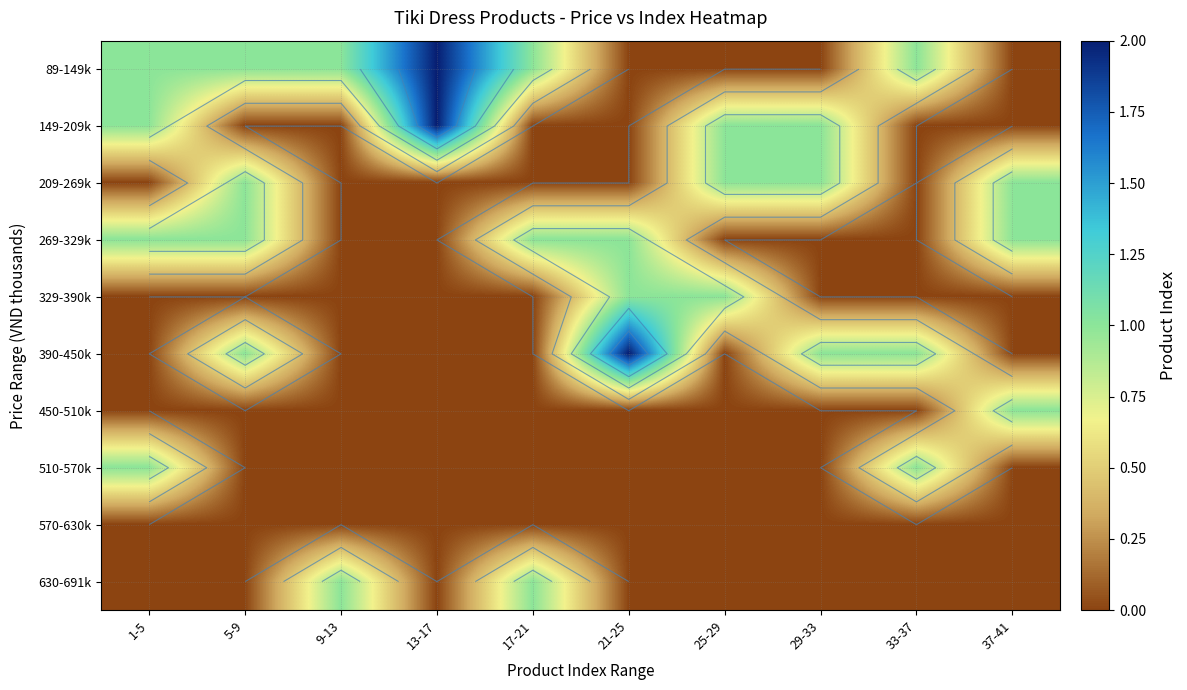

At which category does the chart reach its minimum across all series?

21-25